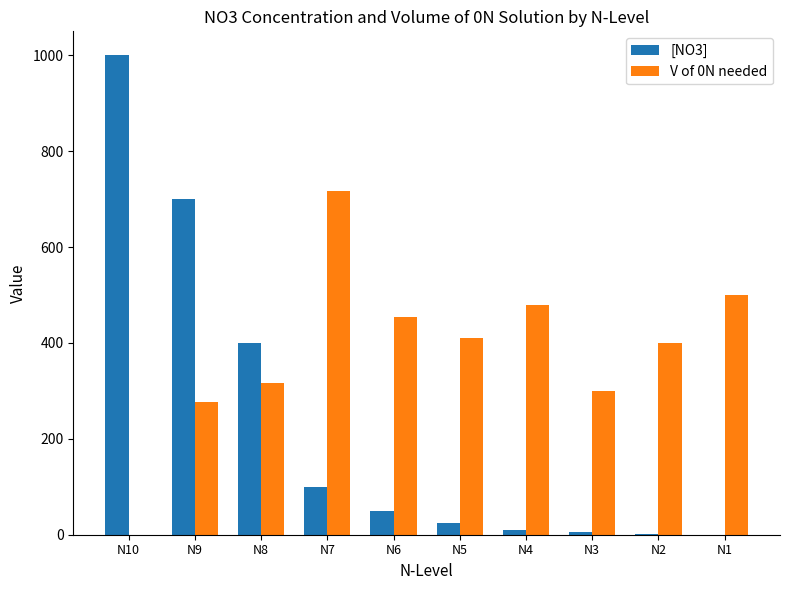

The value of V of 0N needed at N7 is 716.2. True or false?

True